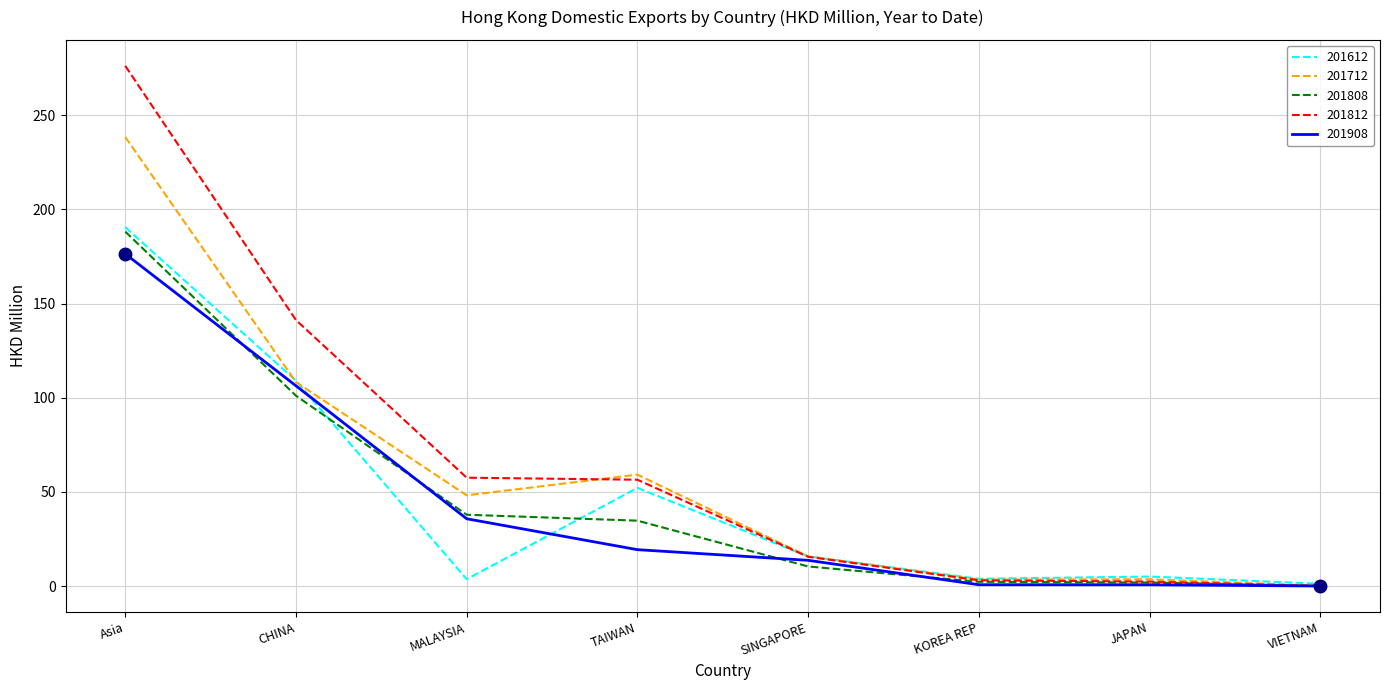

Is the value of 201808 at TAIWAN greater than the value of 201812 at SINGAPORE?

Yes